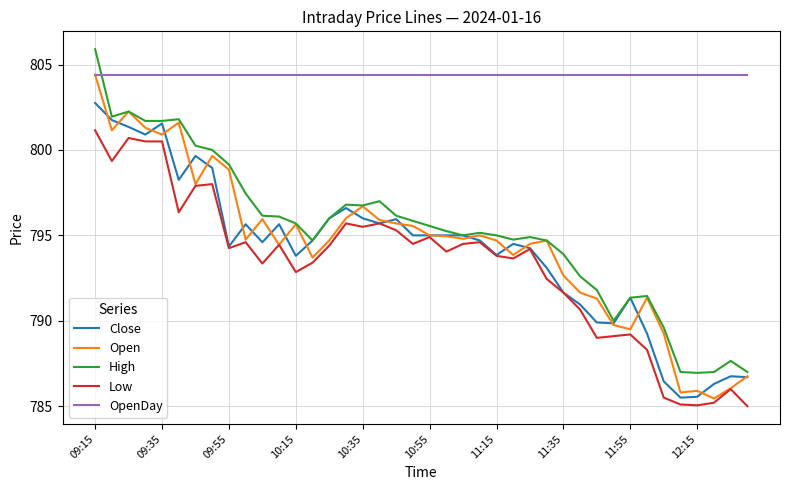

What are all the series names shown in the legend?

Close, Open, High, Low, OpenDay